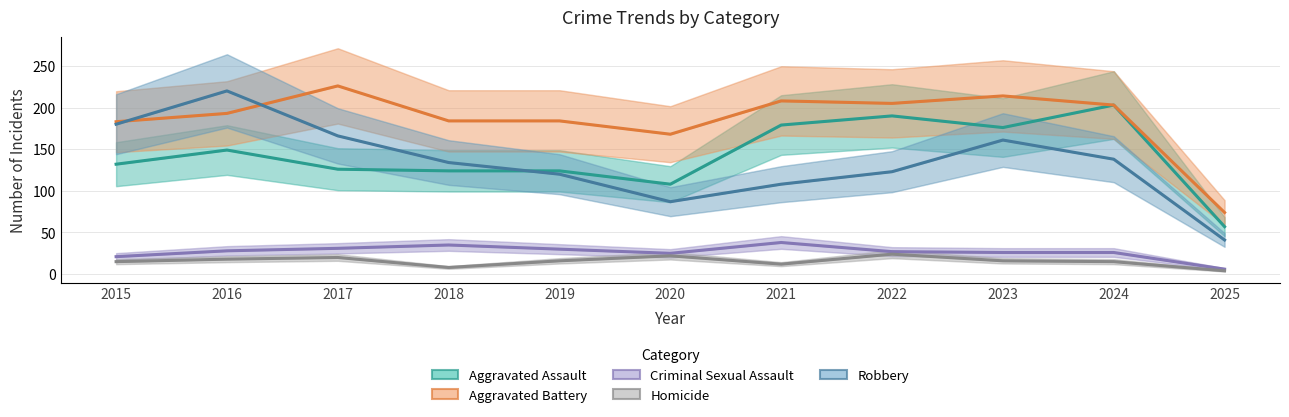

How many data points does each series have?

11